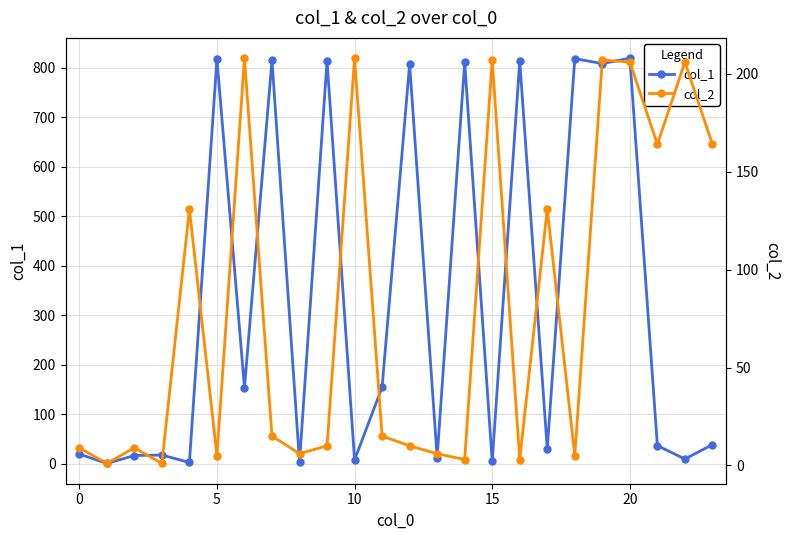

How many interior local peaks does the col_1 series have?

9